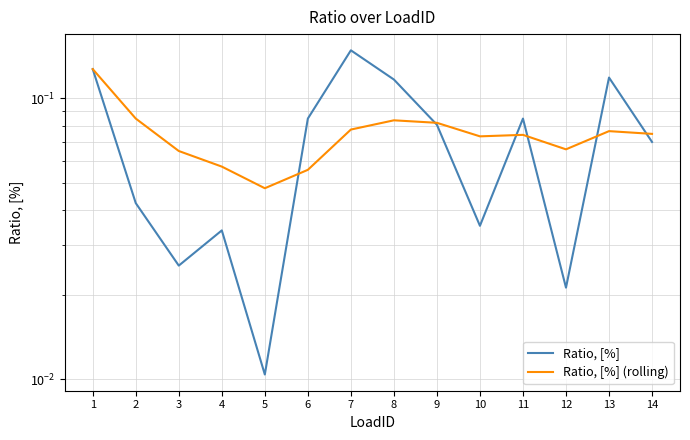

What is the maximum value for Ratio, [%]?

0.1